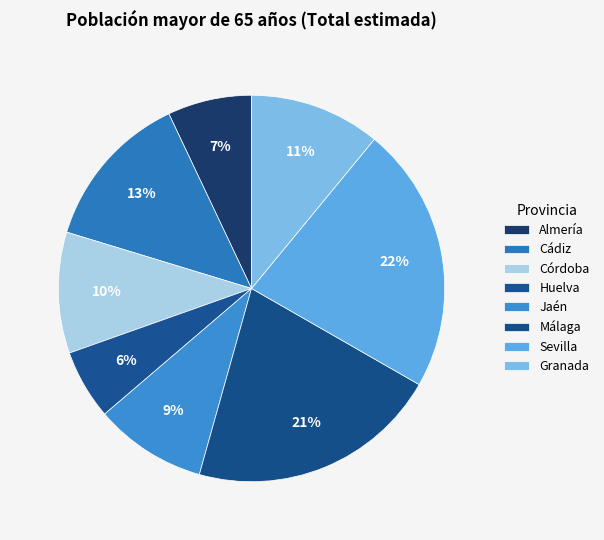

To the nearest percent, what is the average slice percentage?

12%